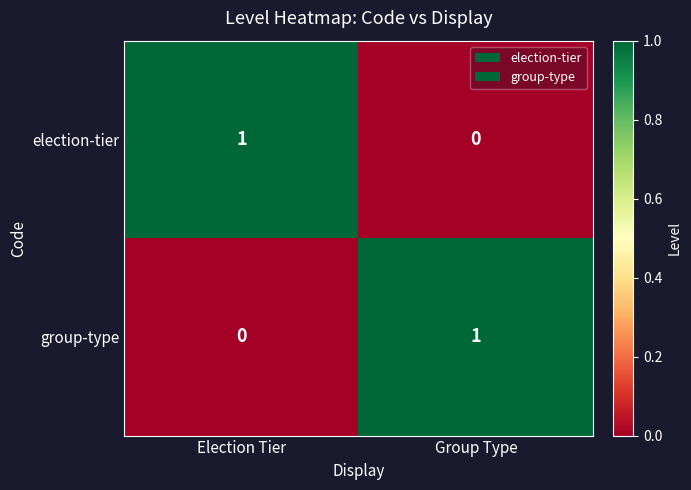

At which label is election-tier closest to 0?

Group Type